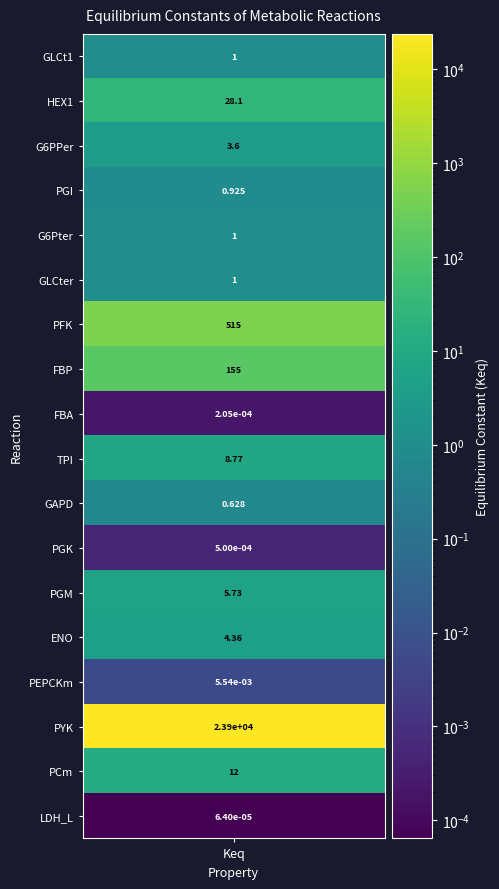

Reading left to right, what are all the values shown in this chart?

keq=1.0	1=28.1	2=3.6	3=0.9	4=1.0	5=1.0	6=514.6	7=154.7	8=0.0	9=8.8	10=0.6	11=0.0	12=5.7	13=4.4	14=0.0	15=23920.2	16=12.0	17=0.0